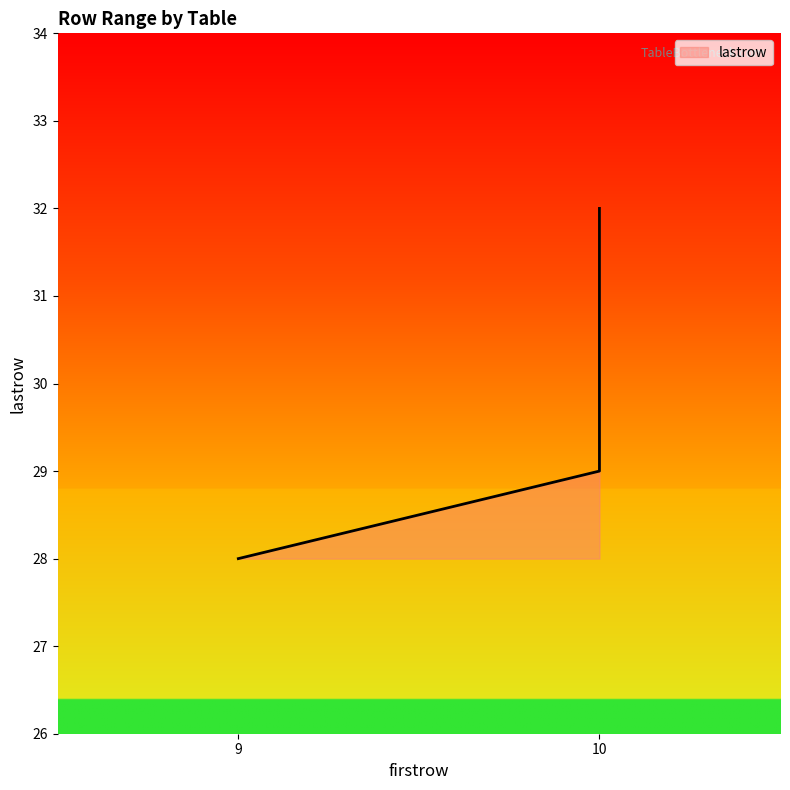

Does the chart have visible grid lines?

No